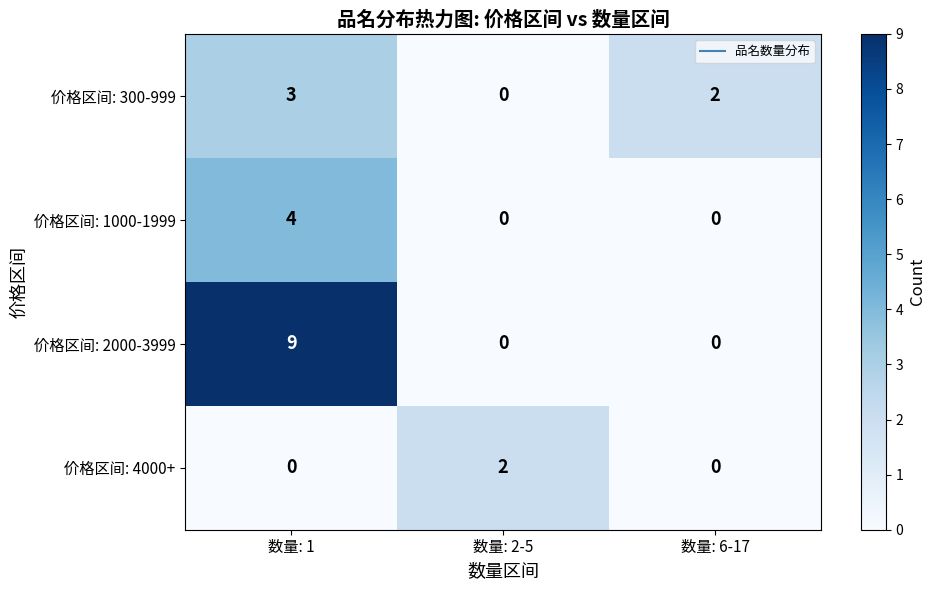

Count the number of categories in the chart.

3